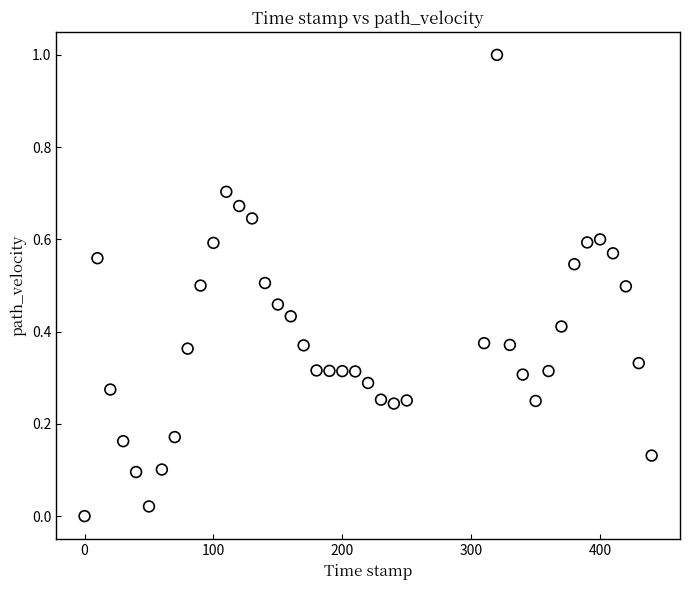

What is the range of Y values (max minus min)?

1.0